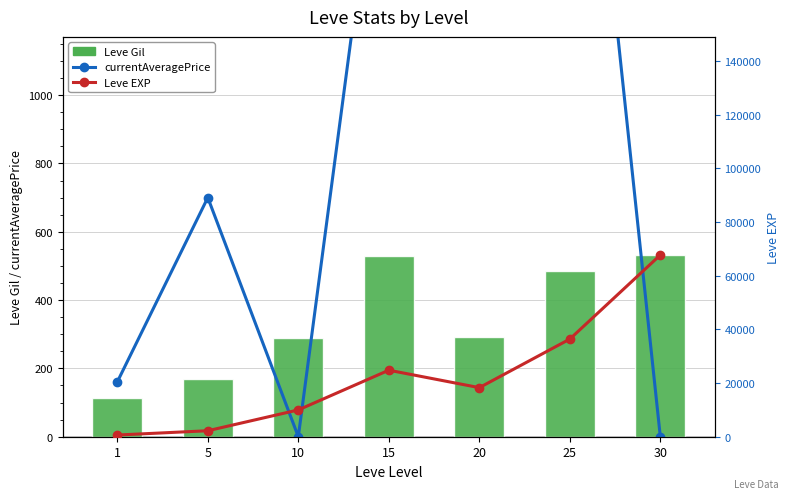

How many values in currentAveragePrice are above zero?

5